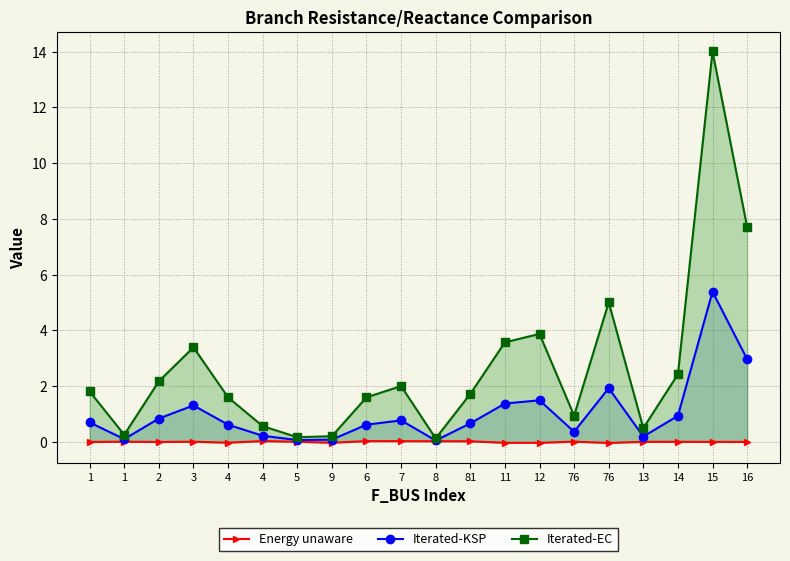

The value of Energy unaware at 14 is -0.0. True or false?

False